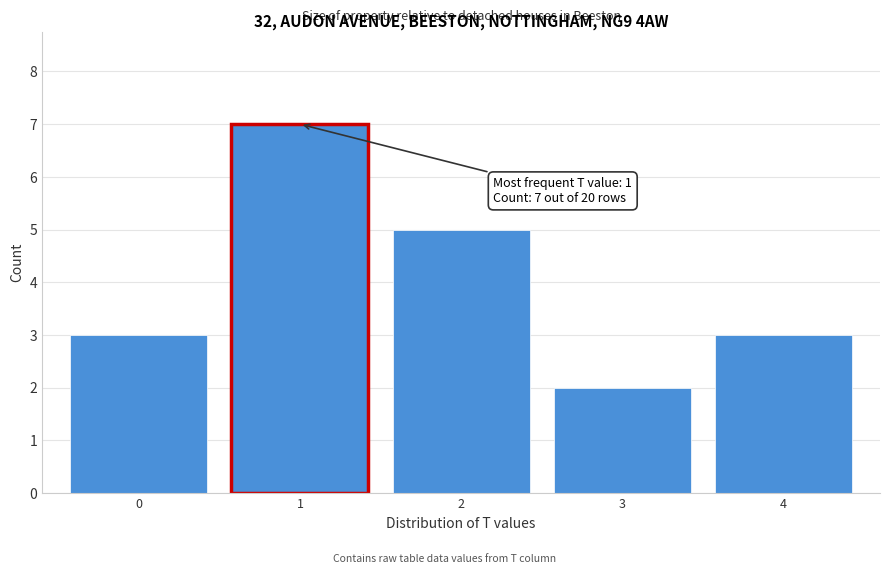

Which range on the x-axis has the tallest bar?

0.5 to 1.5